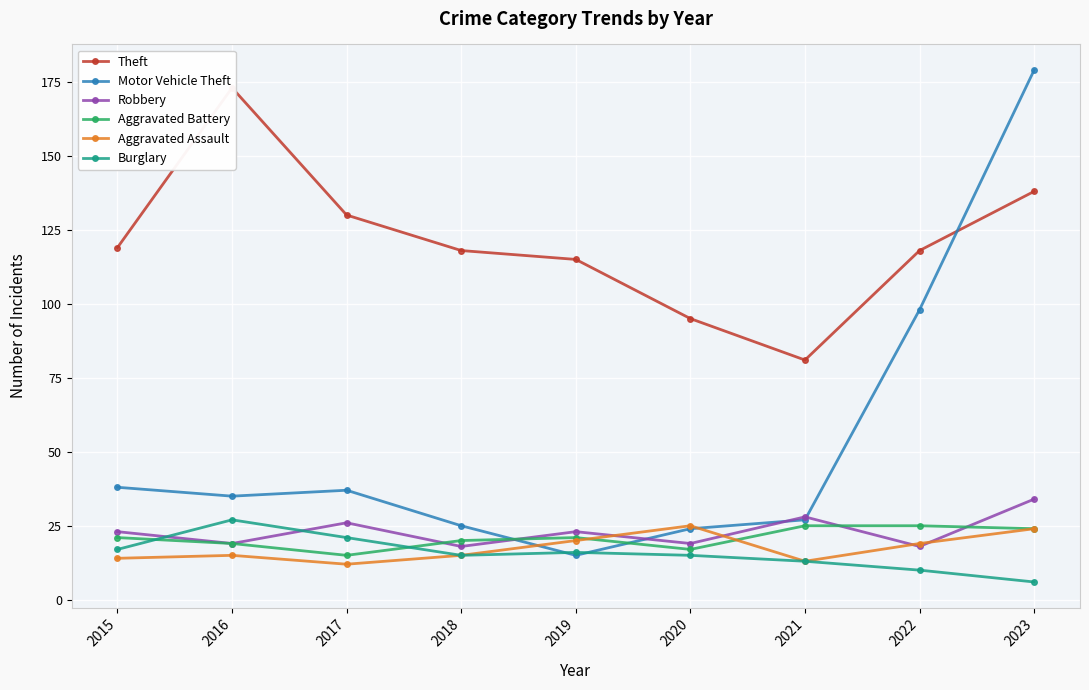

How many intersections are there between Aggravated Assault and Motor Vehicle Theft?

2